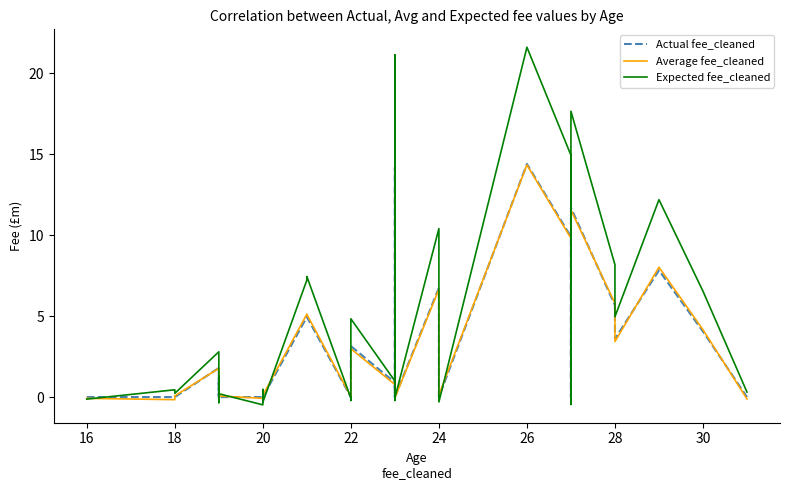

What is the label of the 13th point from the right?

23